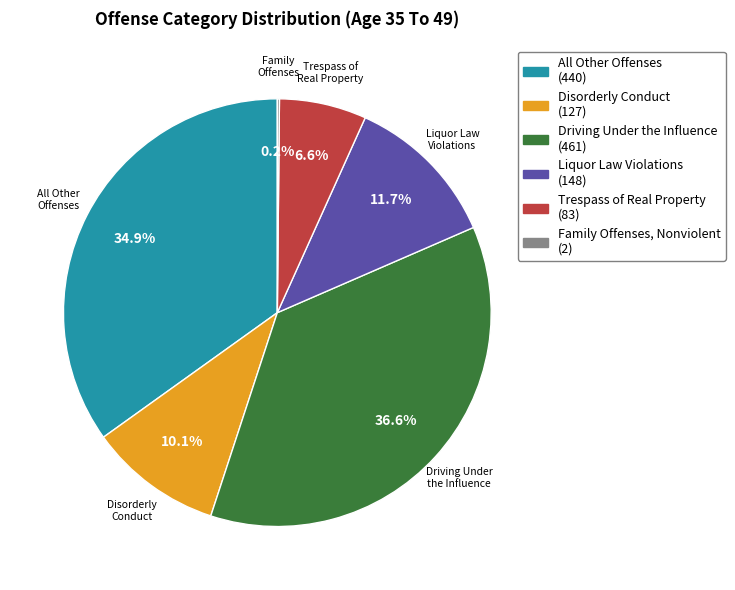

To the nearest percent, what is the average slice percentage?

17%